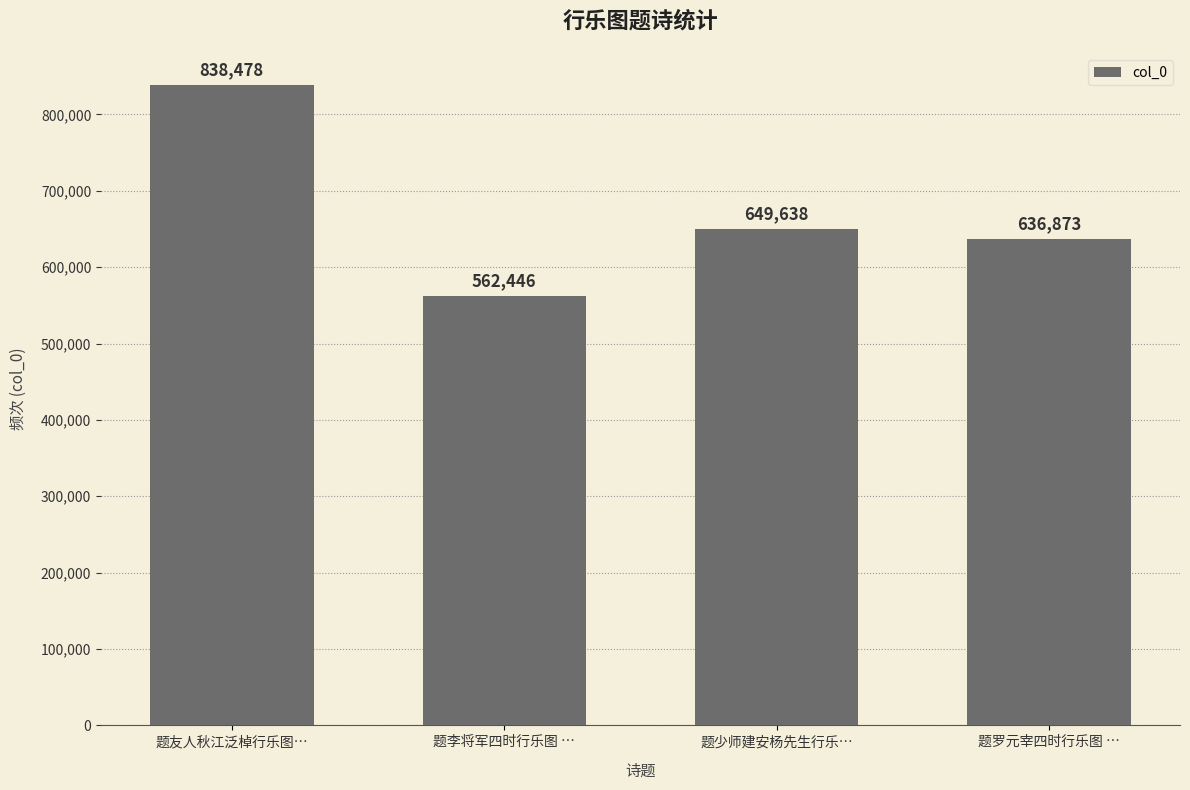

What is the label of the 4th bar from the right?

题友人秋江泛棹行乐图…